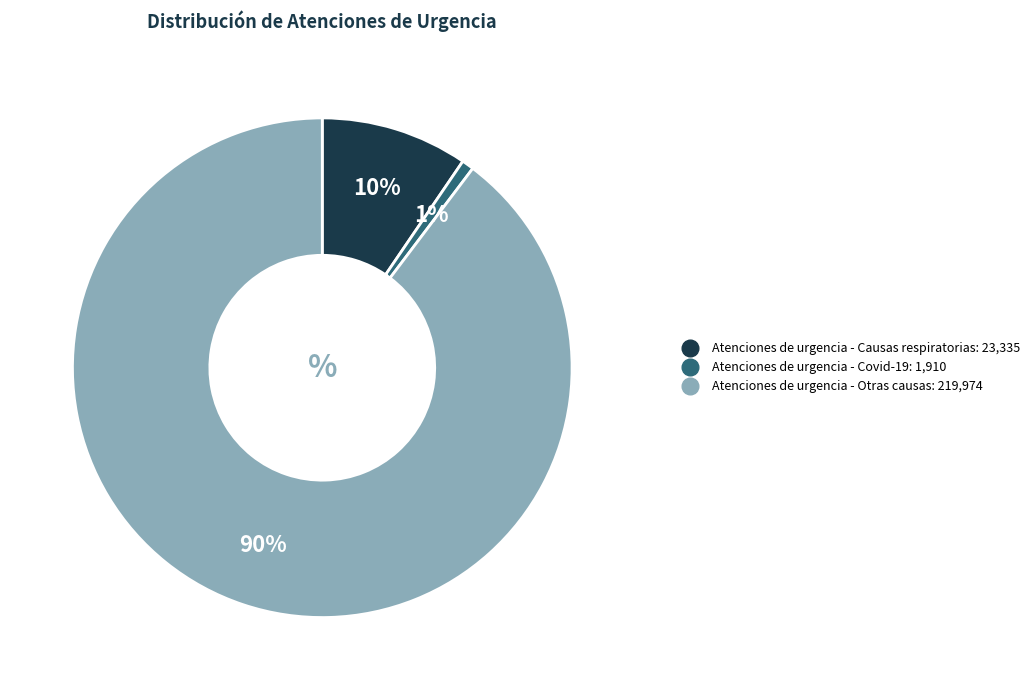

Between Atenciones de urgencia - Otras causas and Atenciones de urgencia - Covid-19, which is larger?

Atenciones de urgencia - Otras causas